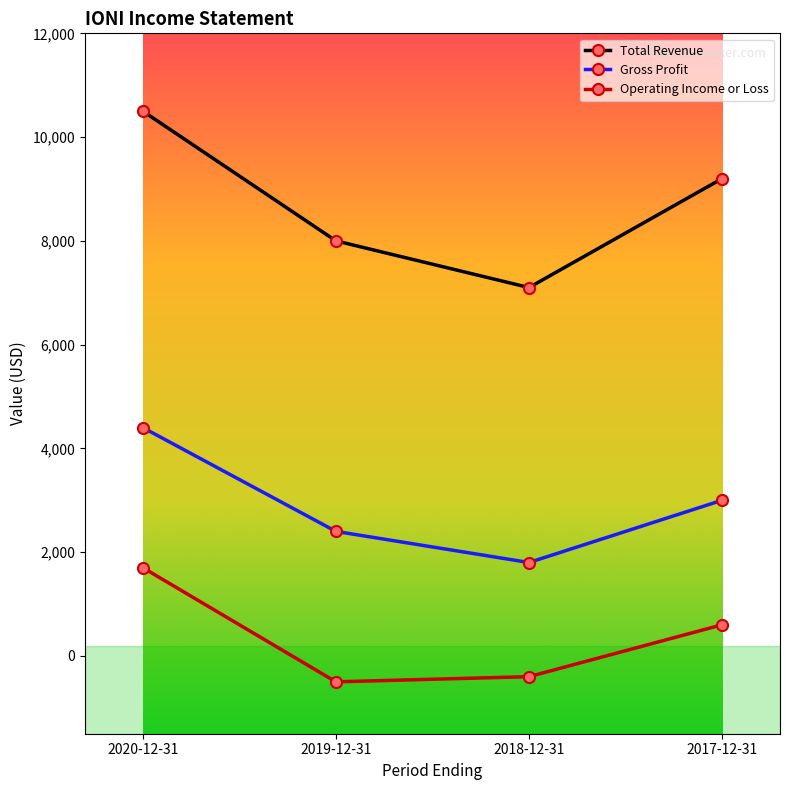

True or false: Operating Income or Loss and Total Revenue cross at least once.

False